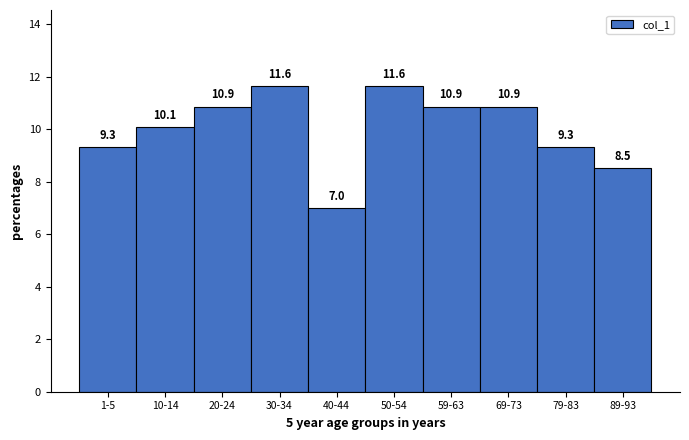

Reading left to right, extract all data points from this chart.

1-5=9.3	10-14=10.1	20-24=10.9	30-34=11.6	40-44=7.0	50-54=11.6	59-63=10.9	69-73=10.9	79-83=9.3	89-93=8.5